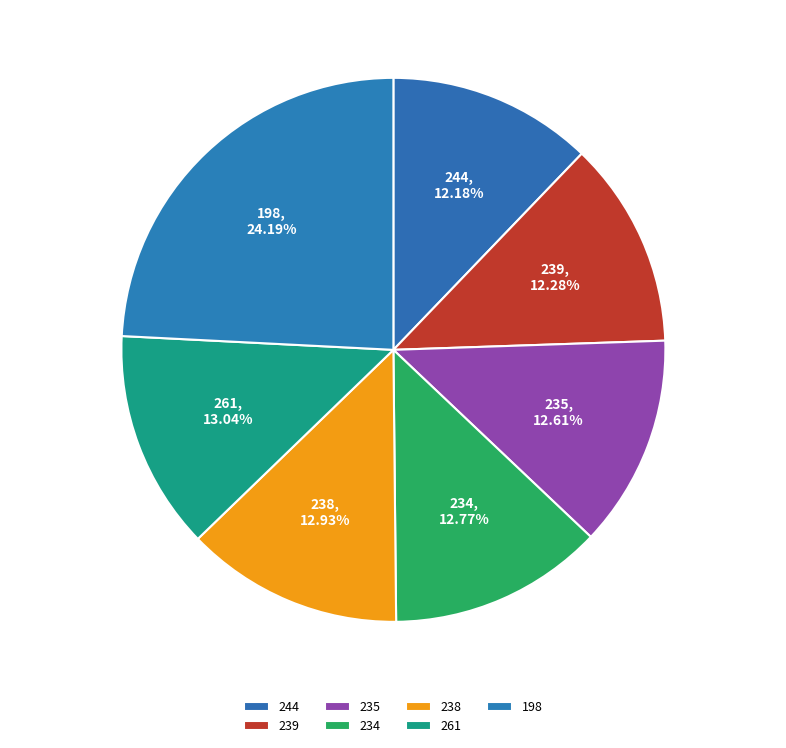

What percentage is the 235 slice, to the nearest percent?

13%